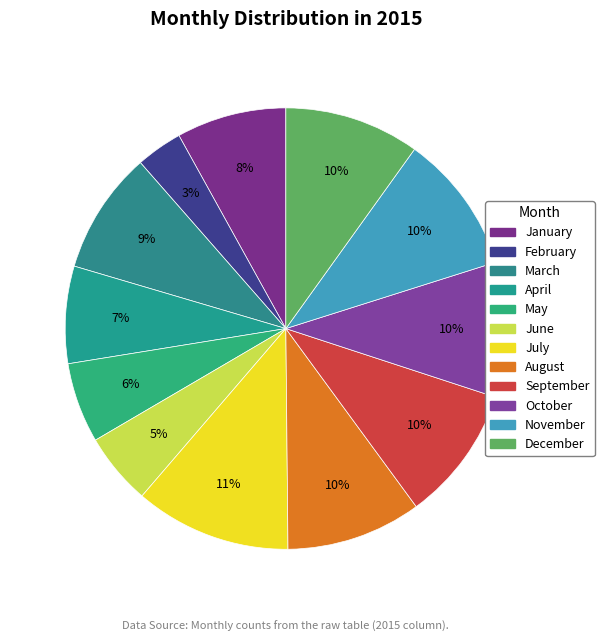

What portion of the pie excludes June?

94.7%